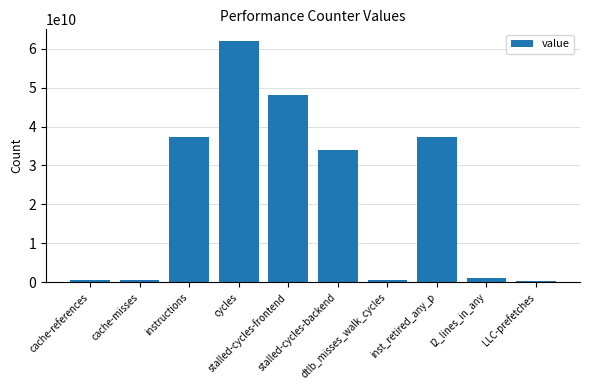

How many categories are shown in the chart?

10